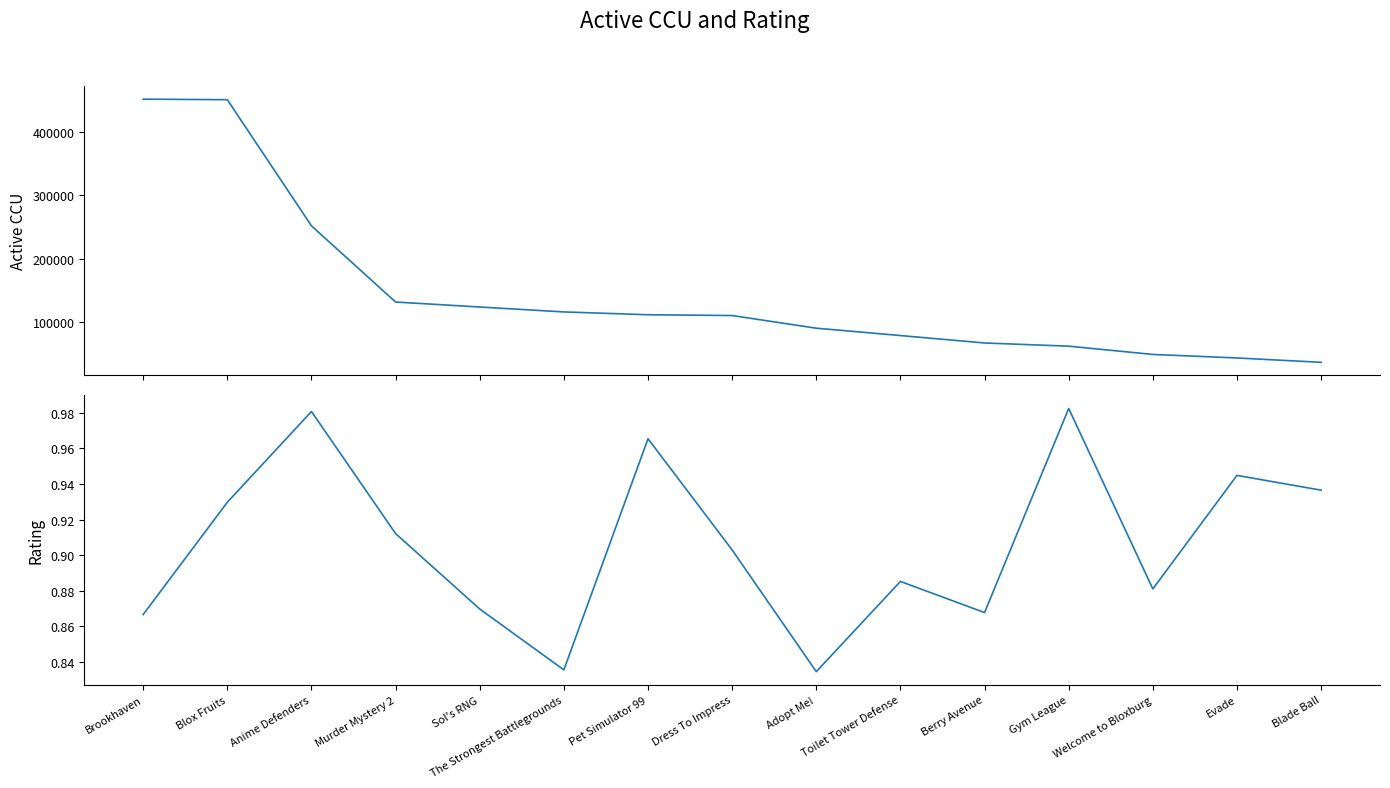

Rank the series at Pet Simulator 99 from lowest to highest value.

Rating, Active CCU